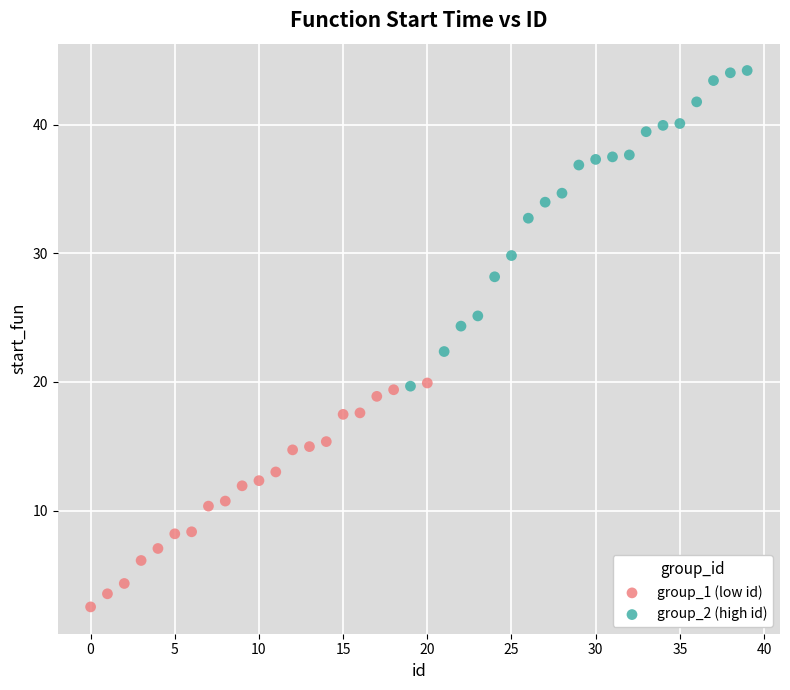

Which series has the widest spread of Y values?

group_2 (high id)